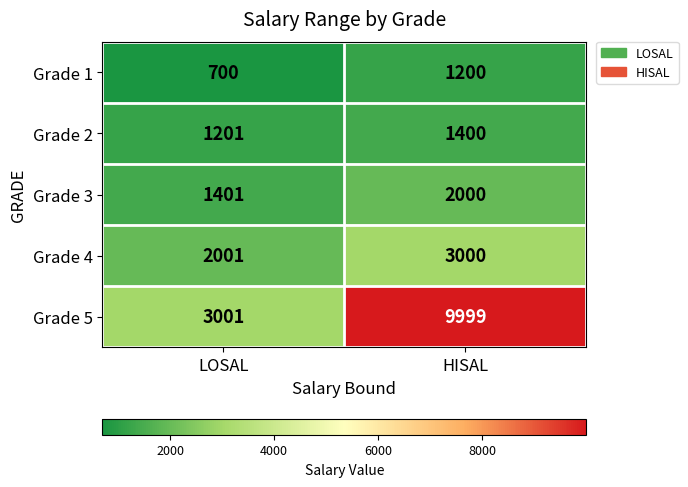

What is the smallest value displayed?

700